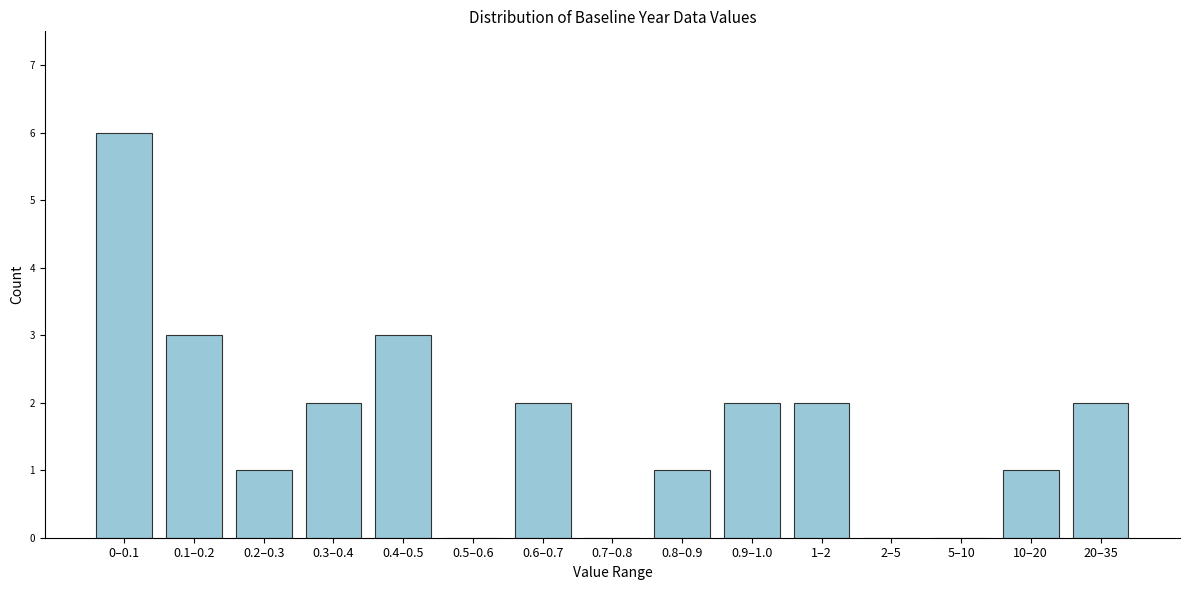

Reading left to right, extract all data points from this chart.

0–0.1=6	0.1–0.2=3	0.2–0.3=1	0.3–0.4=2	0.4–0.5=3	0.5–0.6=0	0.6–0.7=2	0.7–0.8=0	0.8–0.9=1	0.9–1.0=2	1–2=2	2–5=0	5–10=0	10–20=1	20–35=2